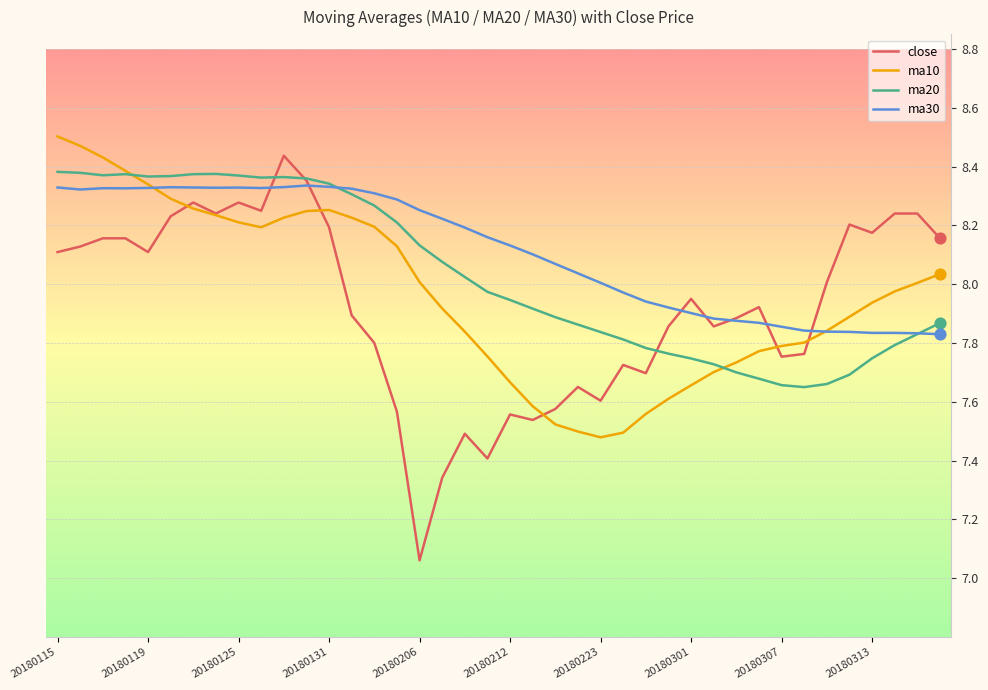

Which series has the largest total across all categories?

ma30